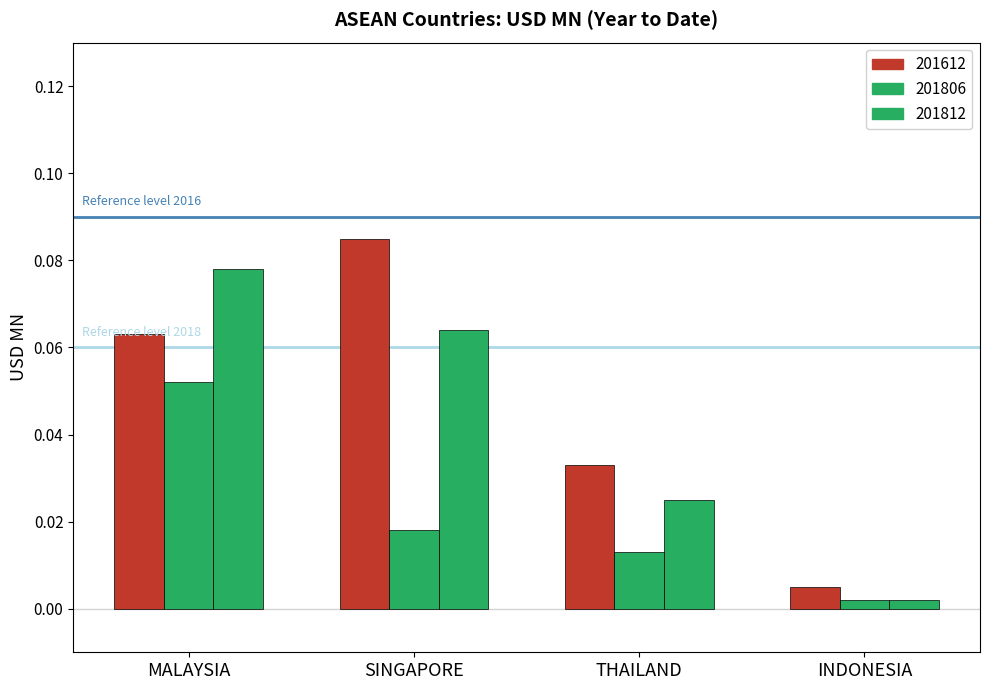

Reading left to right, what are all the values shown in this chart?

201612: 0.1	0.1	0.0	0.0
201806: 0.1	0.0	0.0	0.0
201812: 0.1	0.1	0.0	0.0